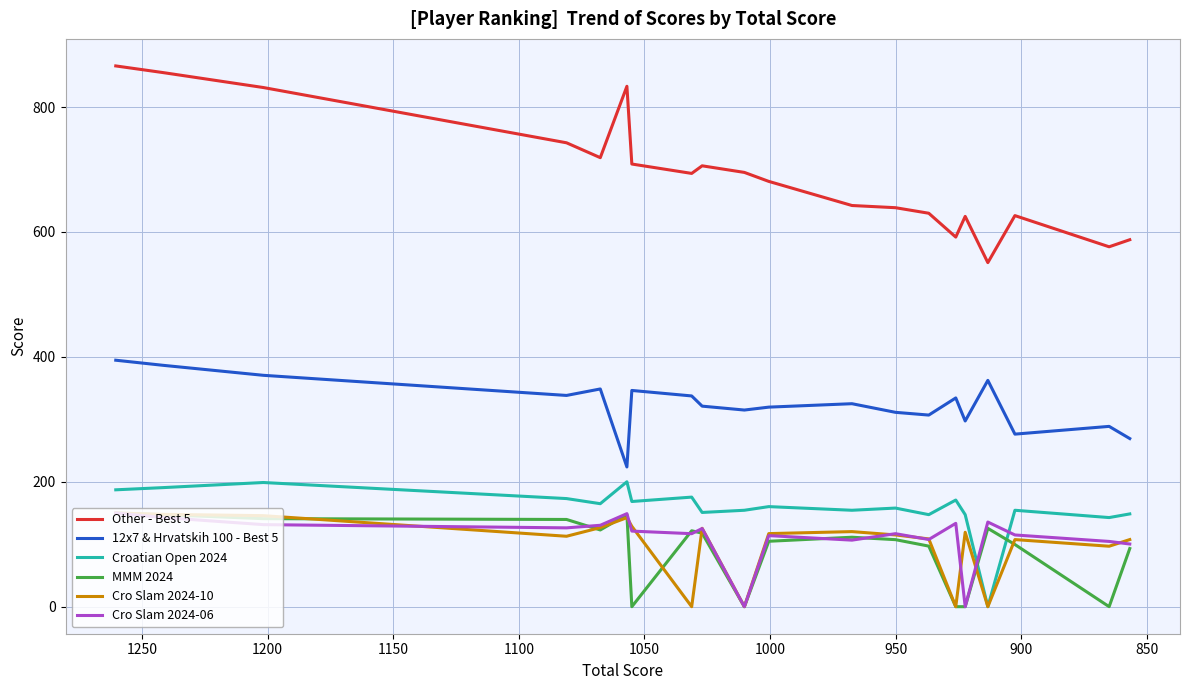

What are all the series names shown in the legend?

Other - Best 5, 12x7 & Hrvatskih 100 - Best 5, Croatian Open 2024, MMM 2024, Cro Slam 2024-10, Cro Slam 2024-06